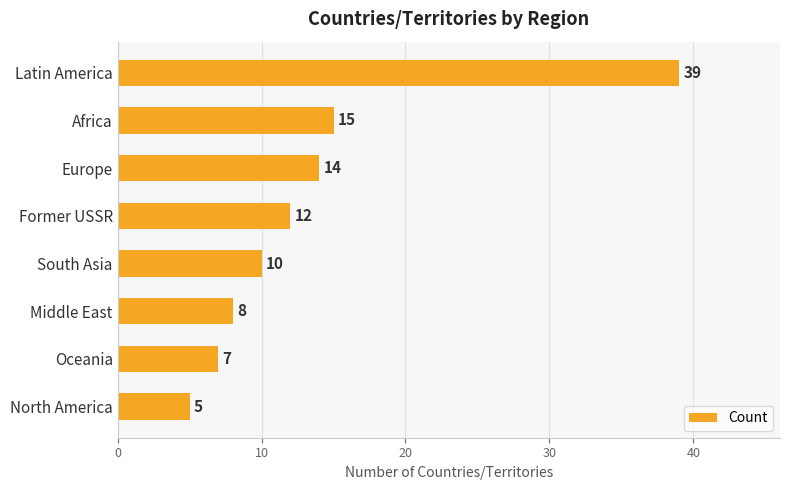

True or false: the data shows 11 at Oceania.

False